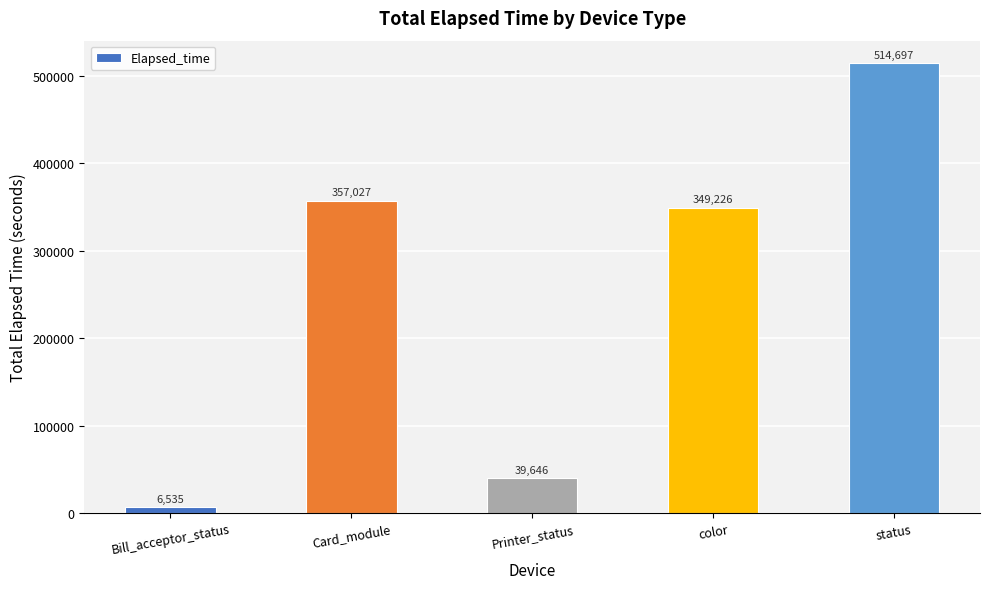

What is the difference between the values at status and color?

165471